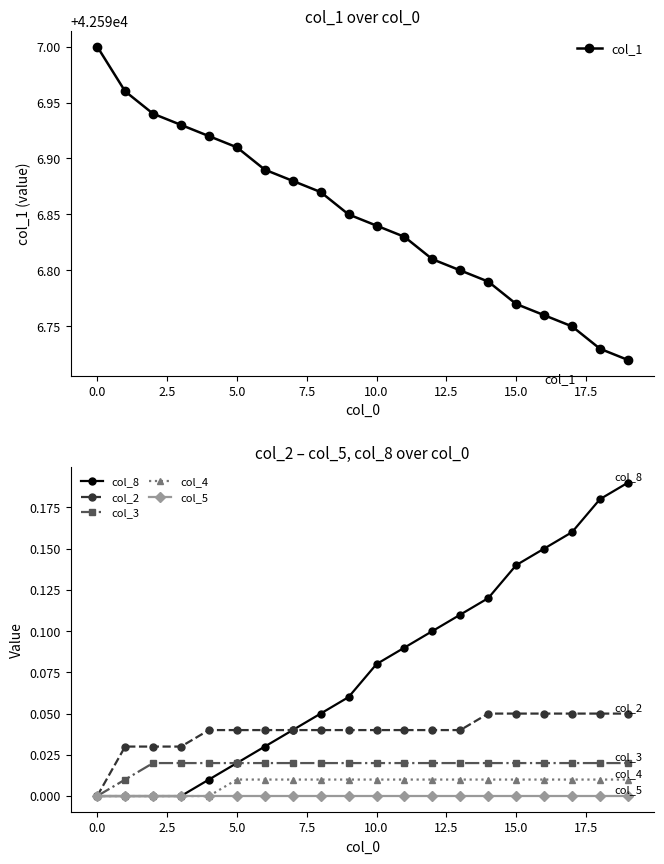

True or false: col_1 has more than 2 interior local peaks.

False